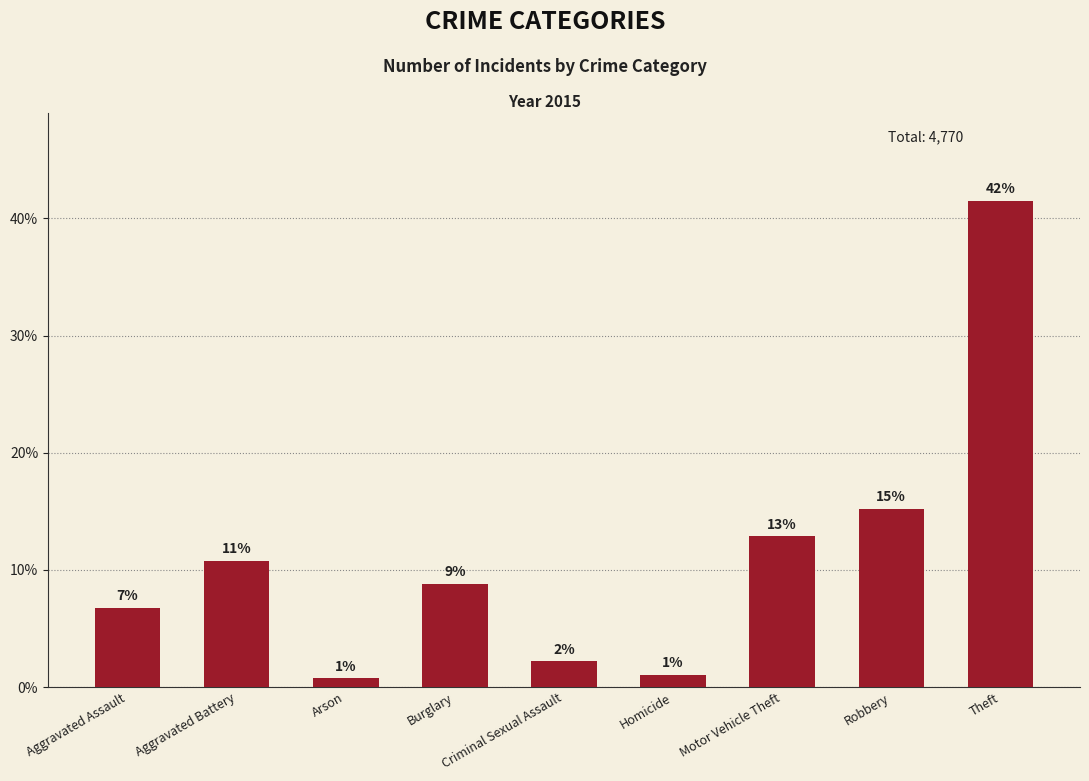

What is the label of the 1st bar from the right?

Theft